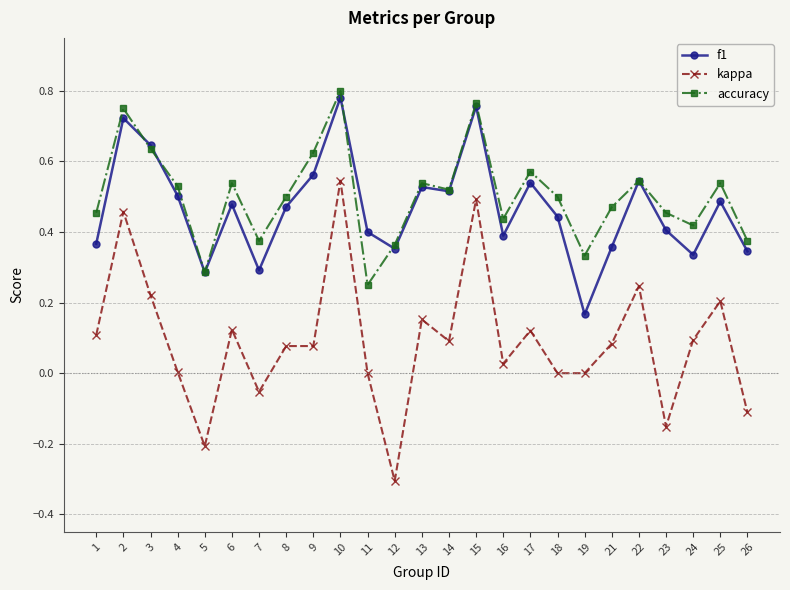

What is the difference between the maximum and minimum values in the kappa series?

0.9